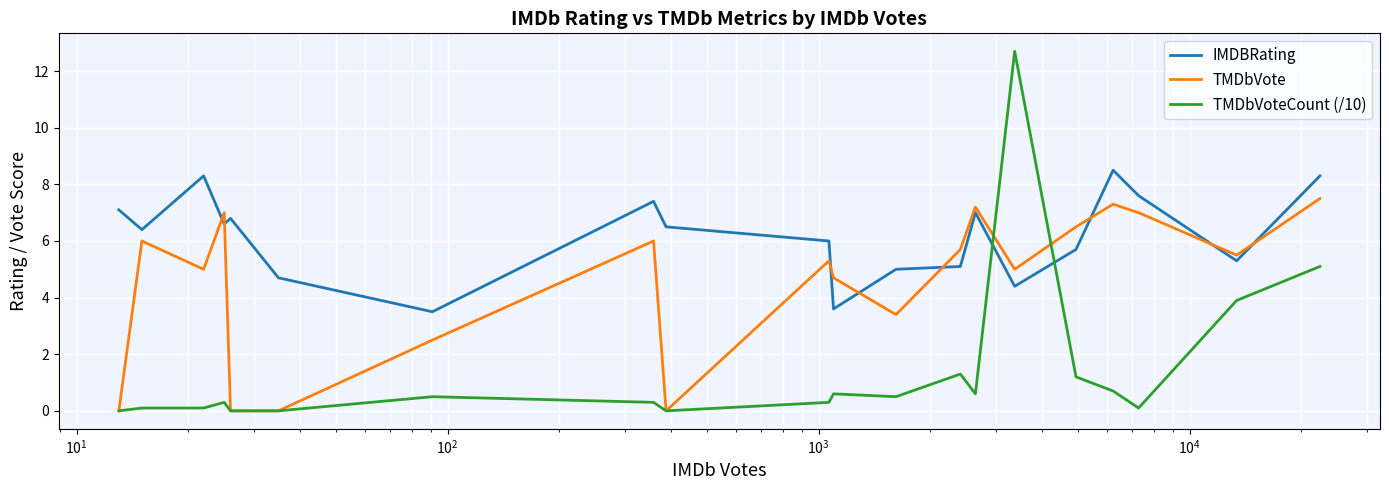

Which series has the largest total across all categories?

IMDBRating